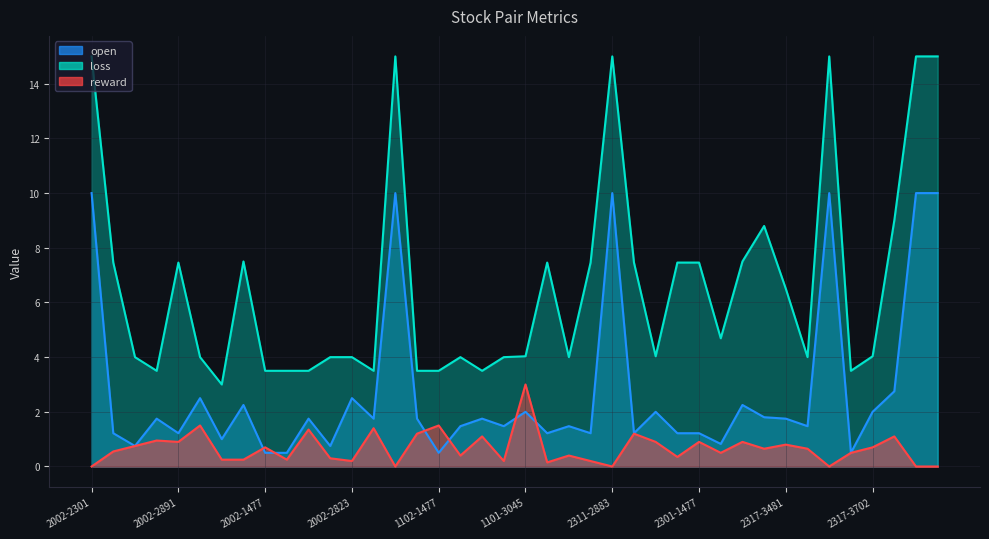

How many categories are shown in the chart?

40